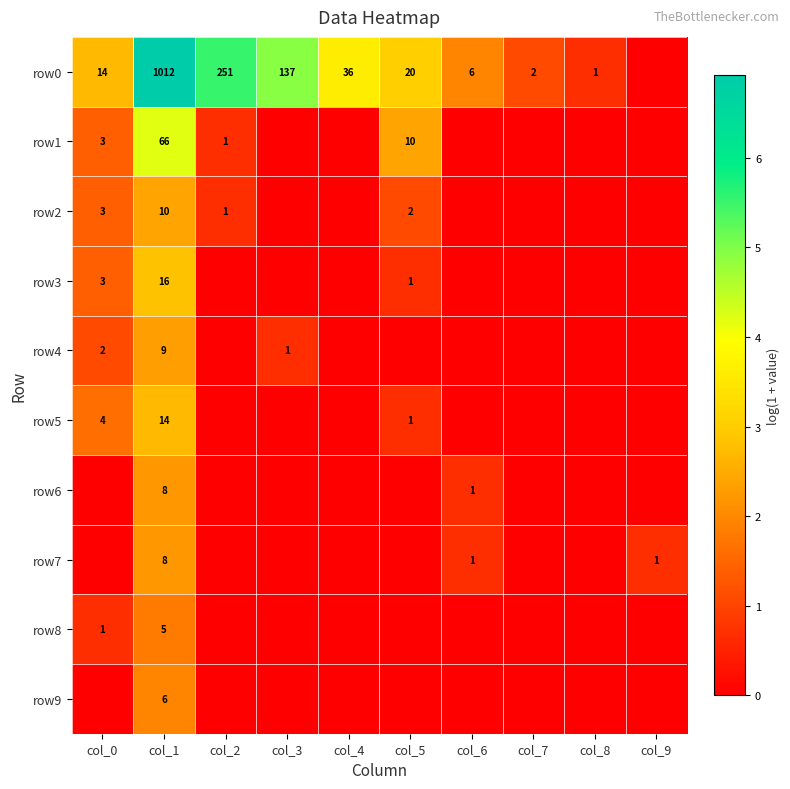

Between col_5 and col_4, which is larger?

col_4